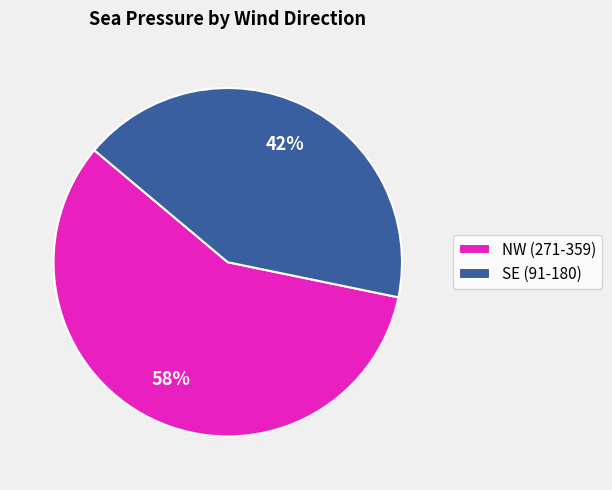

Is it true that NW (271-359) is 58% of the pie?

True